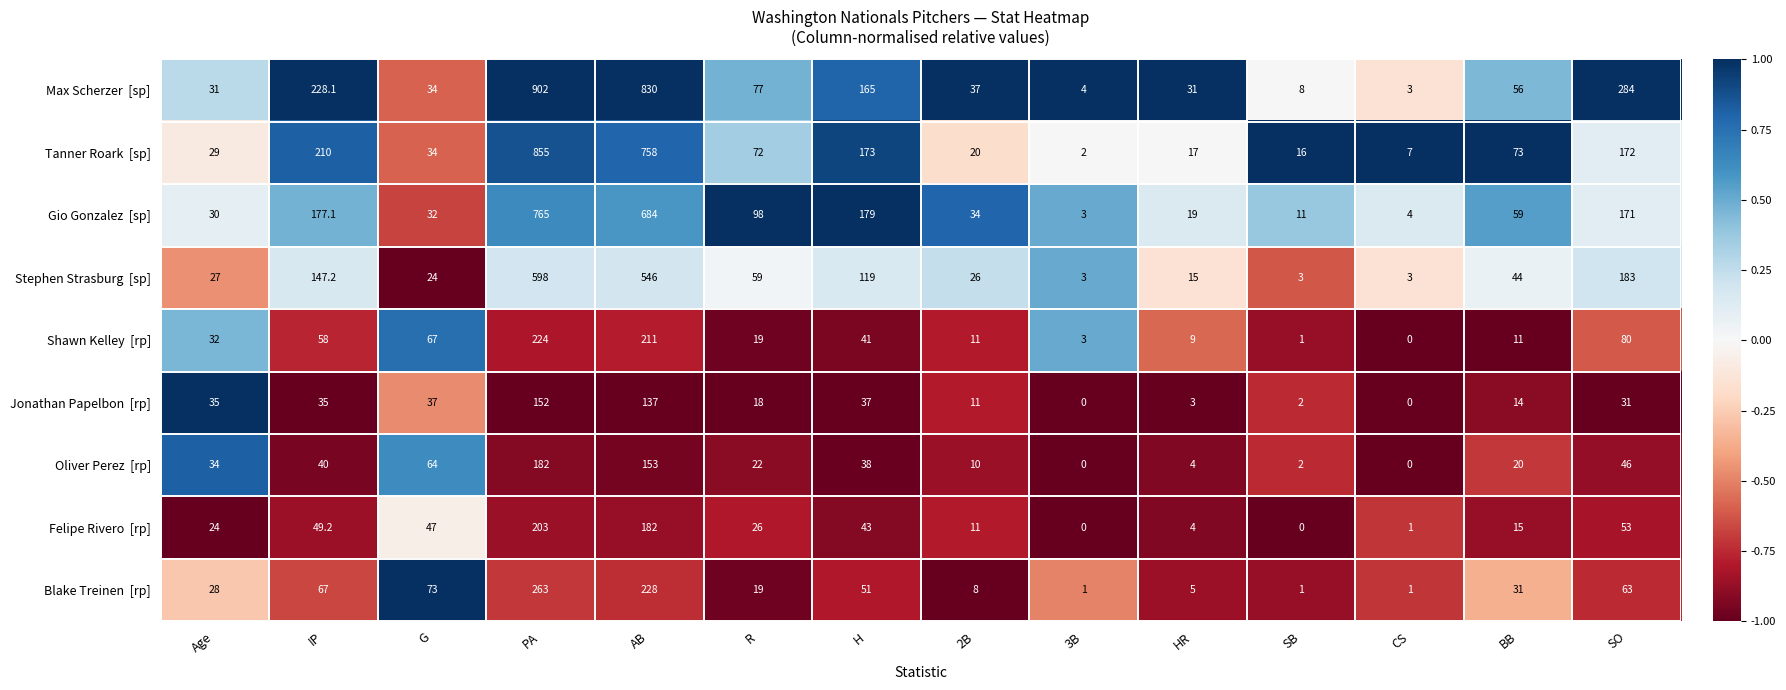

What is the difference between the highest and lowest values at G?

49.0